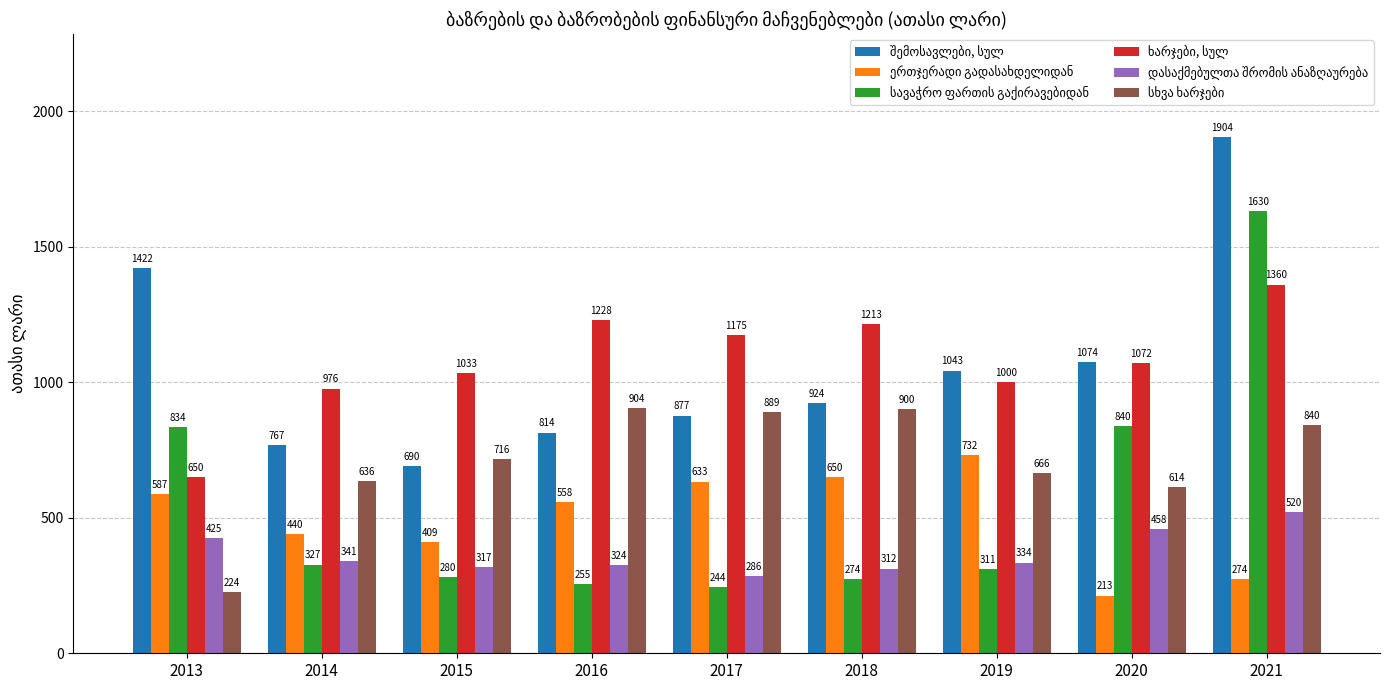

What is the smallest value displayed?

213.1